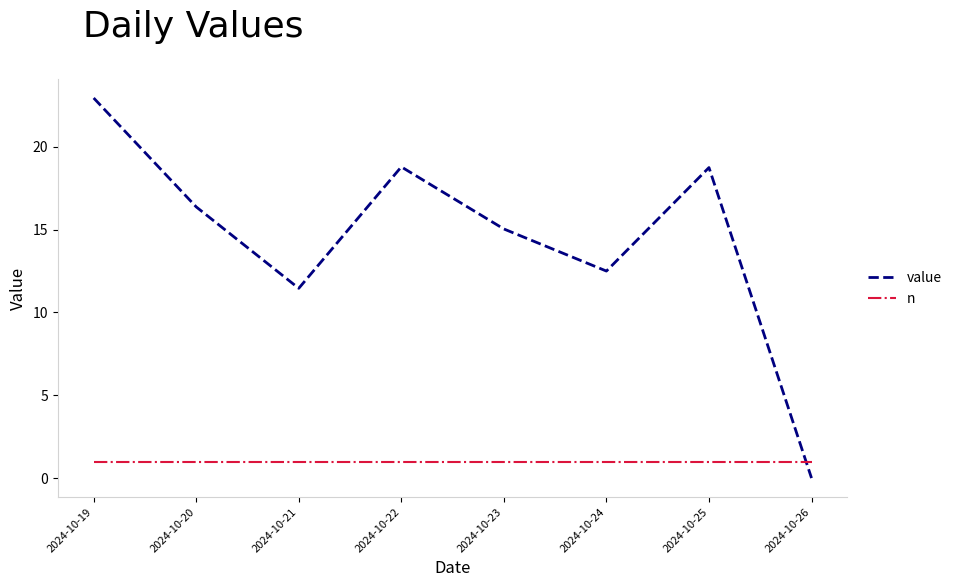

Which label corresponds to the smallest value in the chart?

2024-10-26